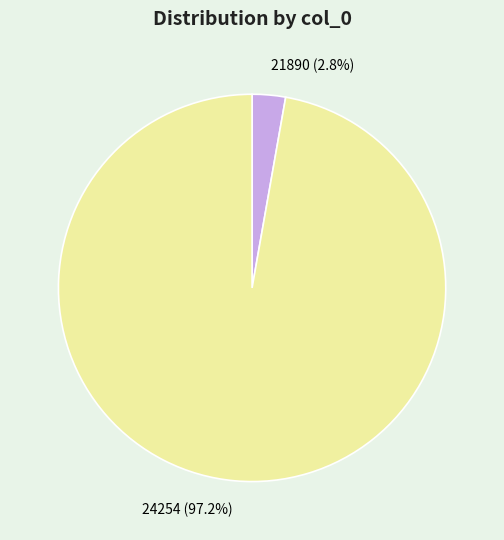

To the nearest percent, what is the combined percentage of 24254 and 21890?

100%